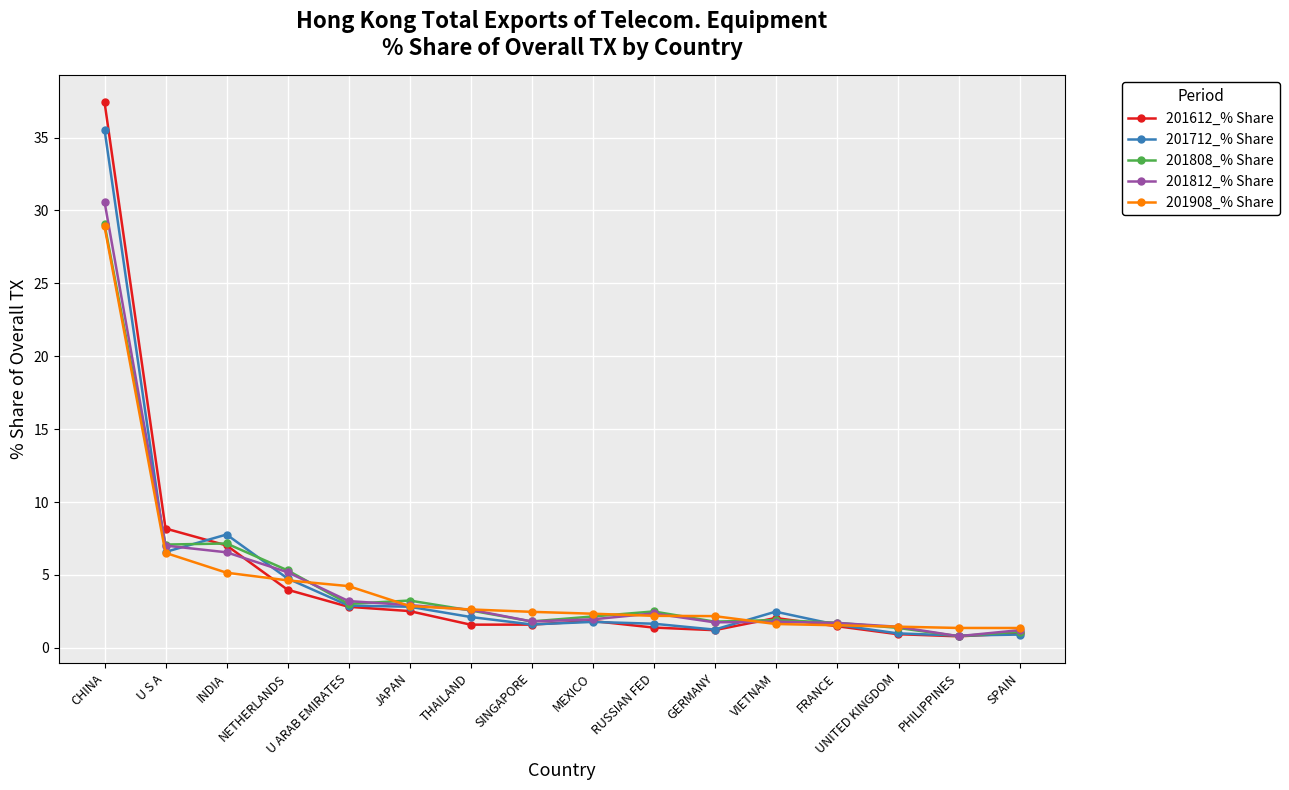

True or false: 201712_% Share has more than 1 interior local peaks.

True